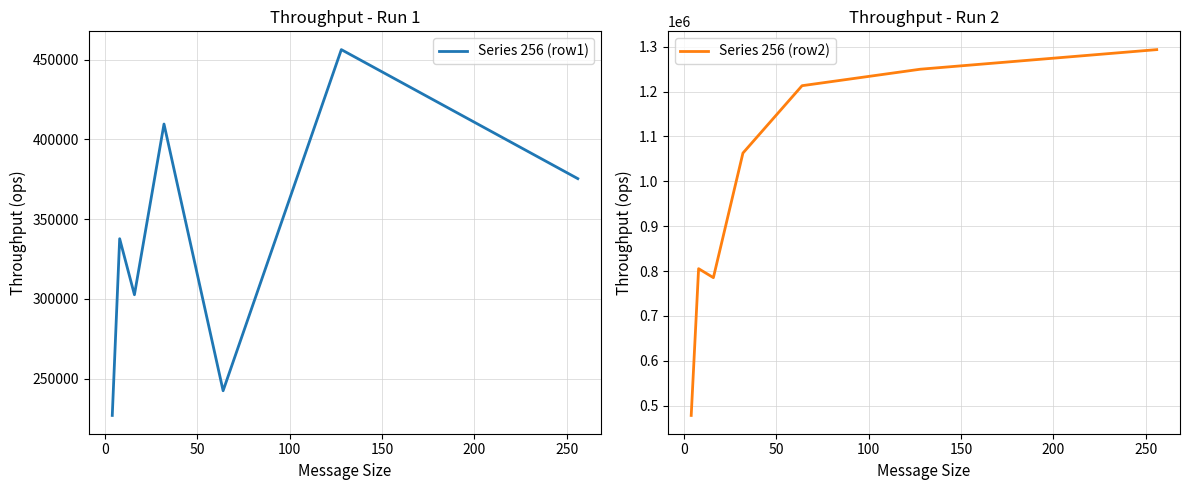

How many data points in Series 256 (row1) are above 337737?

3